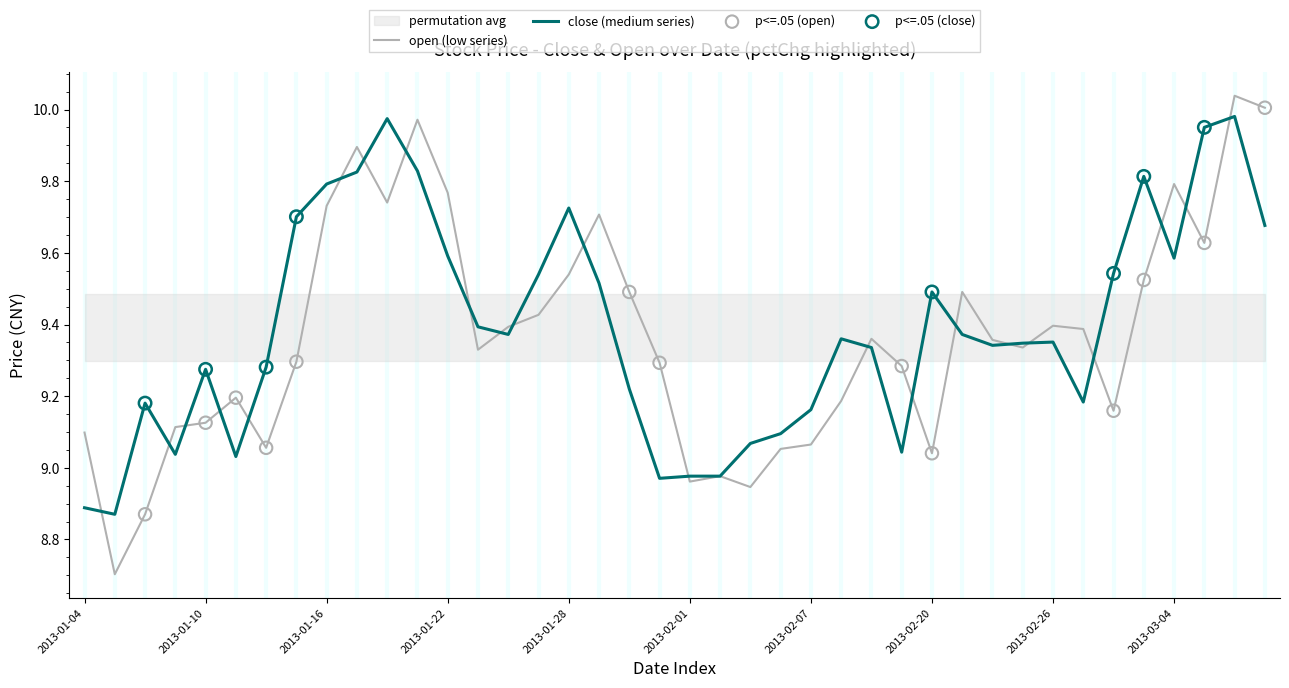

What are all the series names shown in the legend?

close, open